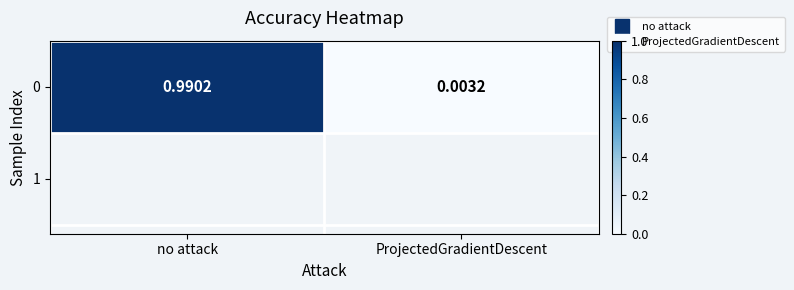

What is the sum of all values?

1.0